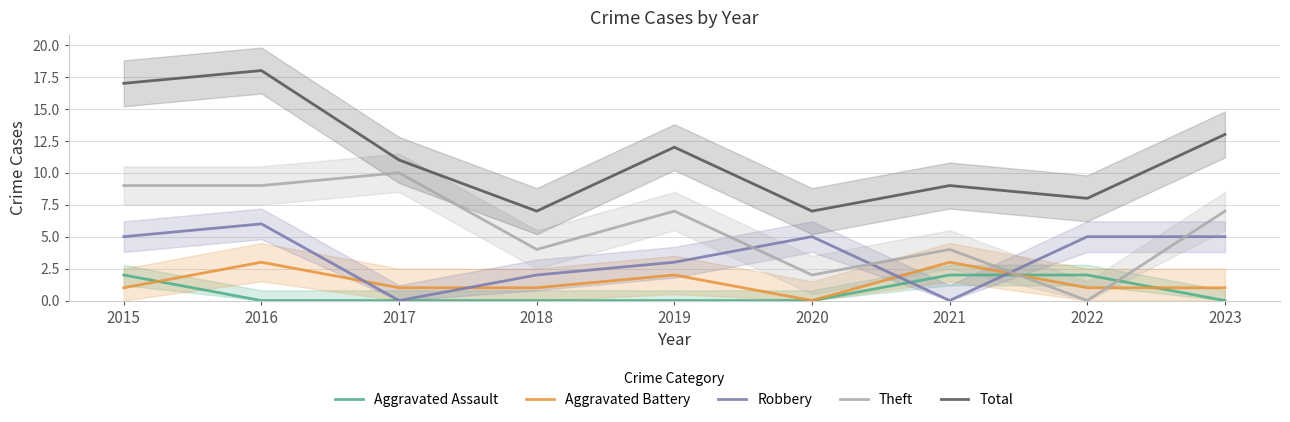

List the series in order of their peak value, lowest first.

Aggravated Assault, Aggravated Battery, Robbery, Theft, Total